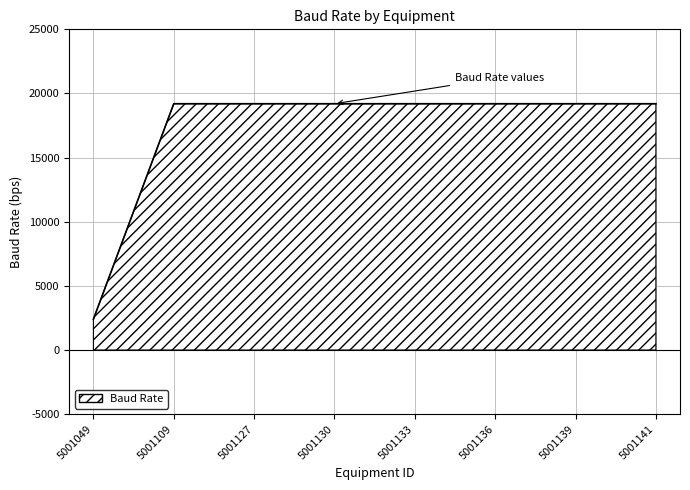

How many series are shown in this chart?

1